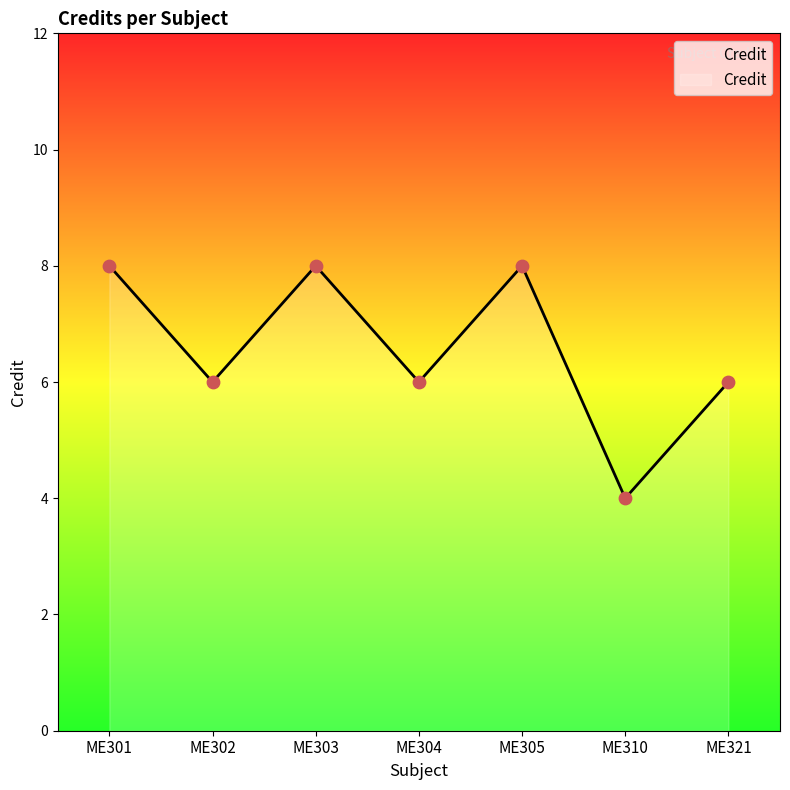

What is the change in value from ME301 to ME310?

-4